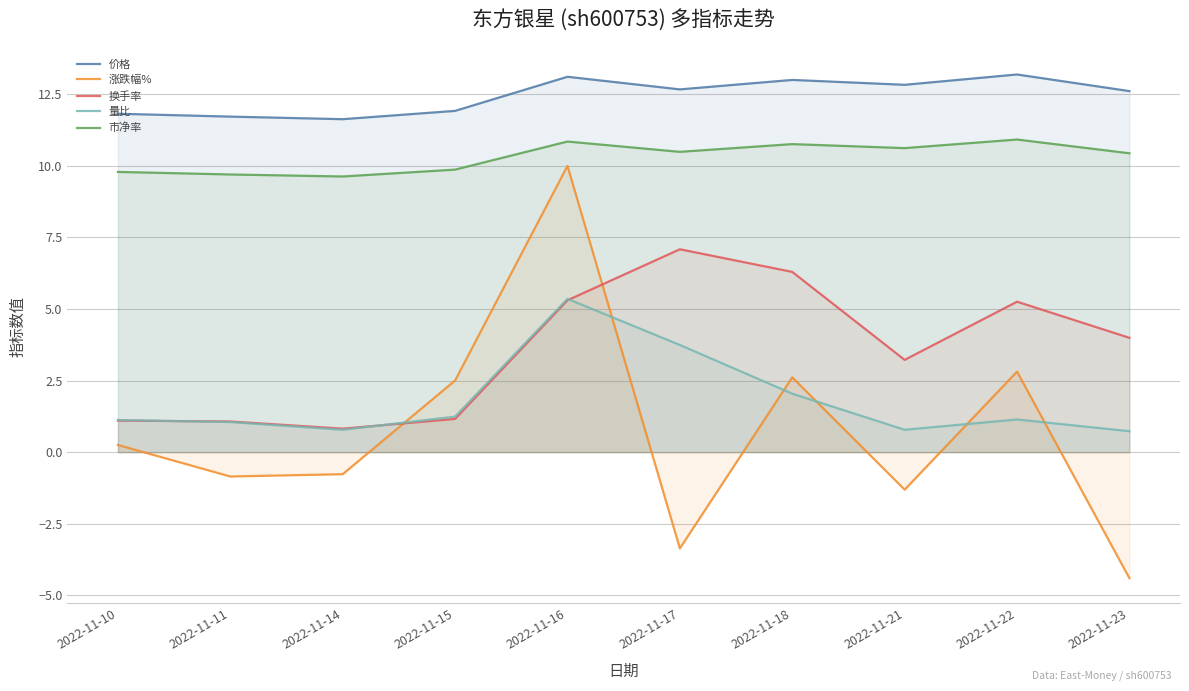

How many values in the 价格 series exceed 12?

6